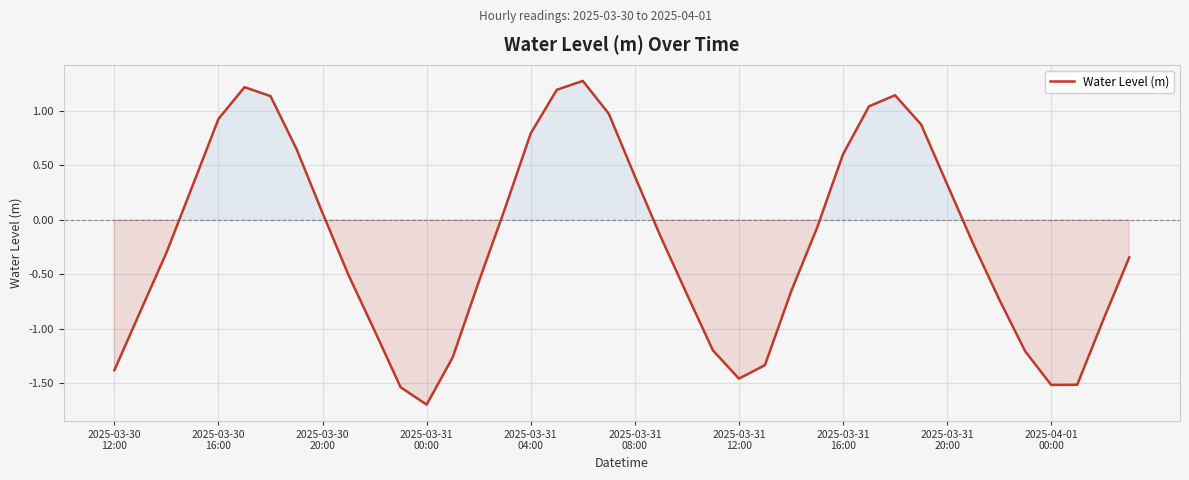

Does the chart display data point markers on the line(s)?

No